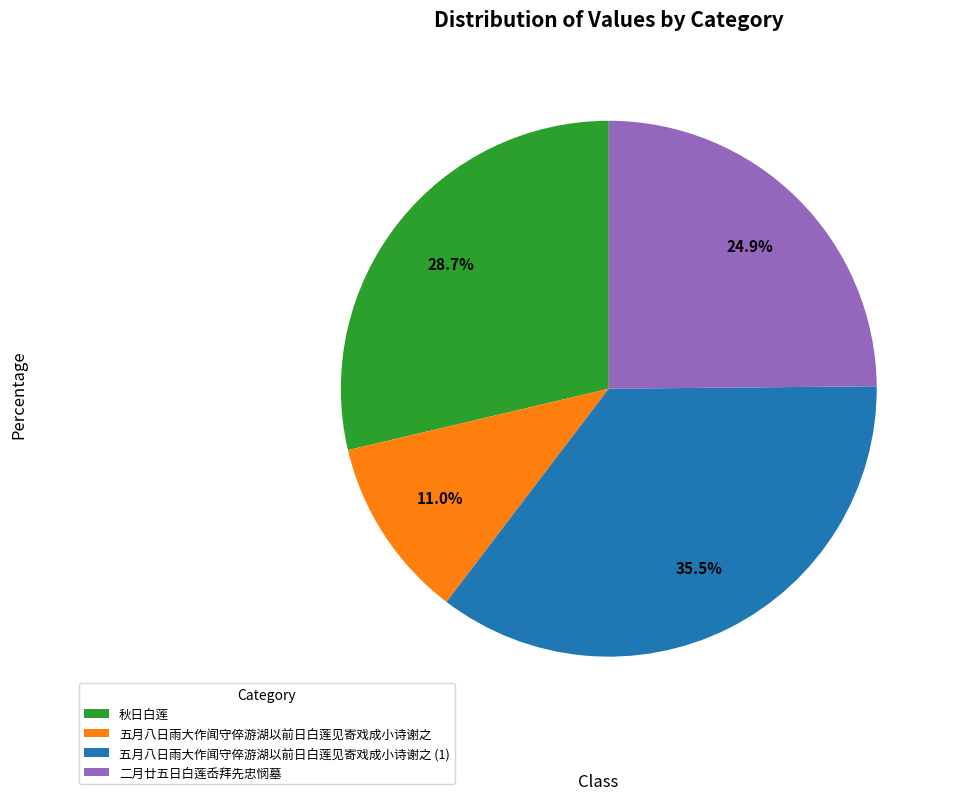

How much of the chart is everything except 二月廿五日白莲岙拜先忠悯墓?

75.1%